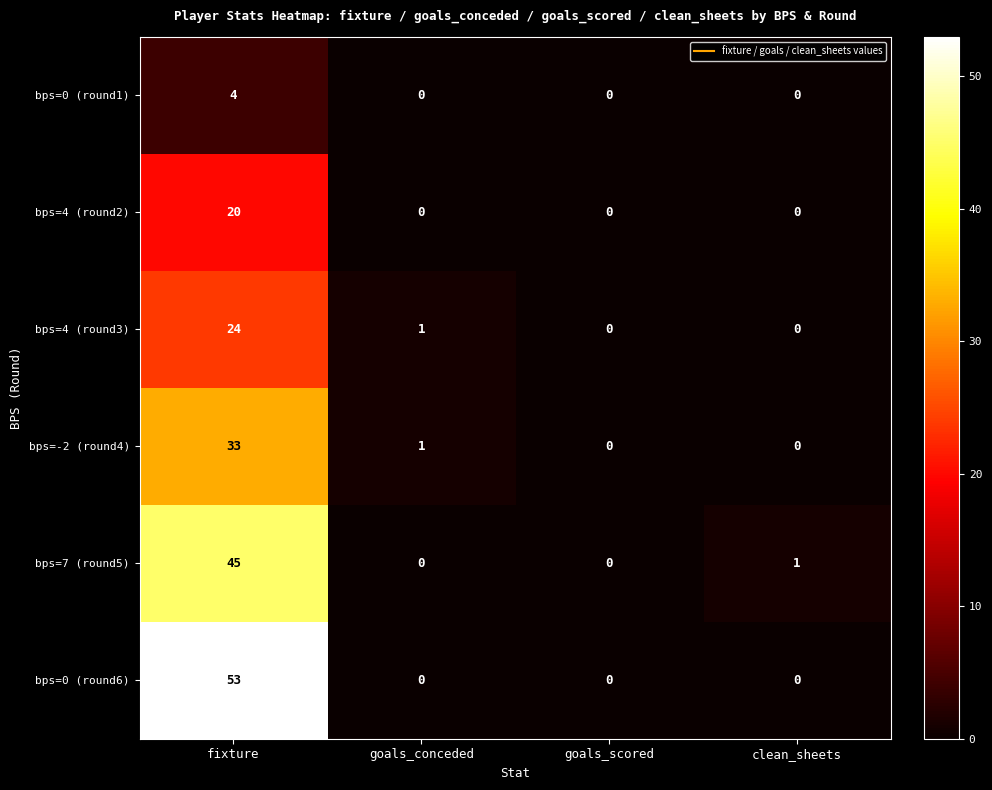

Reading left to right, list all the values displayed in this chart.

bps=0 (round1): fixture=4	goals_conceded=0	goals_scored=0	clean_sheets=0
bps=4 (round2): fixture=20	goals_conceded=0	goals_scored=0	clean_sheets=0
bps=4 (round3): fixture=24	goals_conceded=1	goals_scored=0	clean_sheets=0
bps=-2 (round4): fixture=33	goals_conceded=1	goals_scored=0	clean_sheets=0
bps=7 (round5): fixture=45	goals_conceded=0	goals_scored=0	clean_sheets=1
bps=0 (round6): fixture=53	goals_conceded=0	goals_scored=0	clean_sheets=0